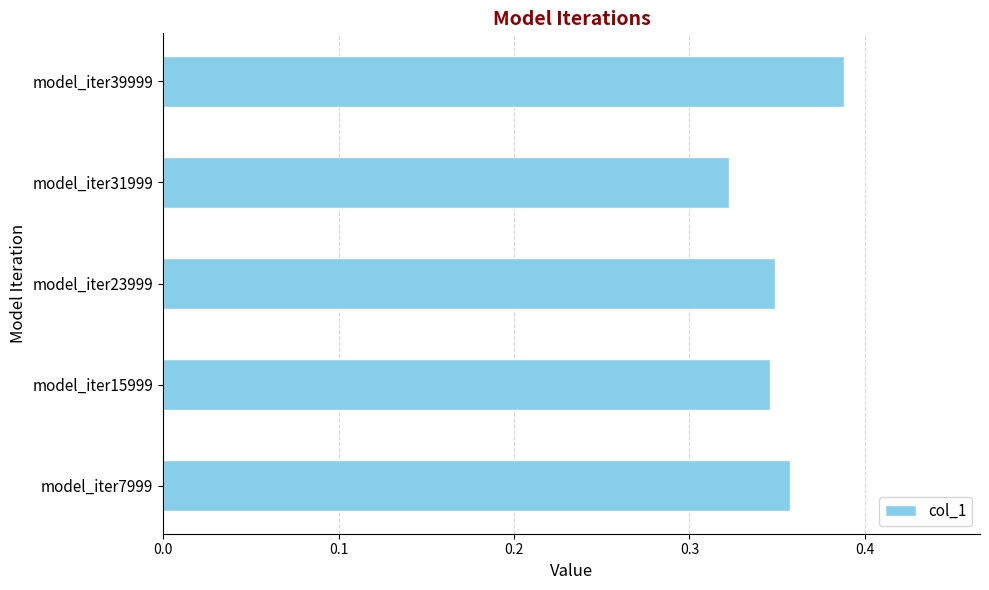

How many values are between 0 and 1?

5